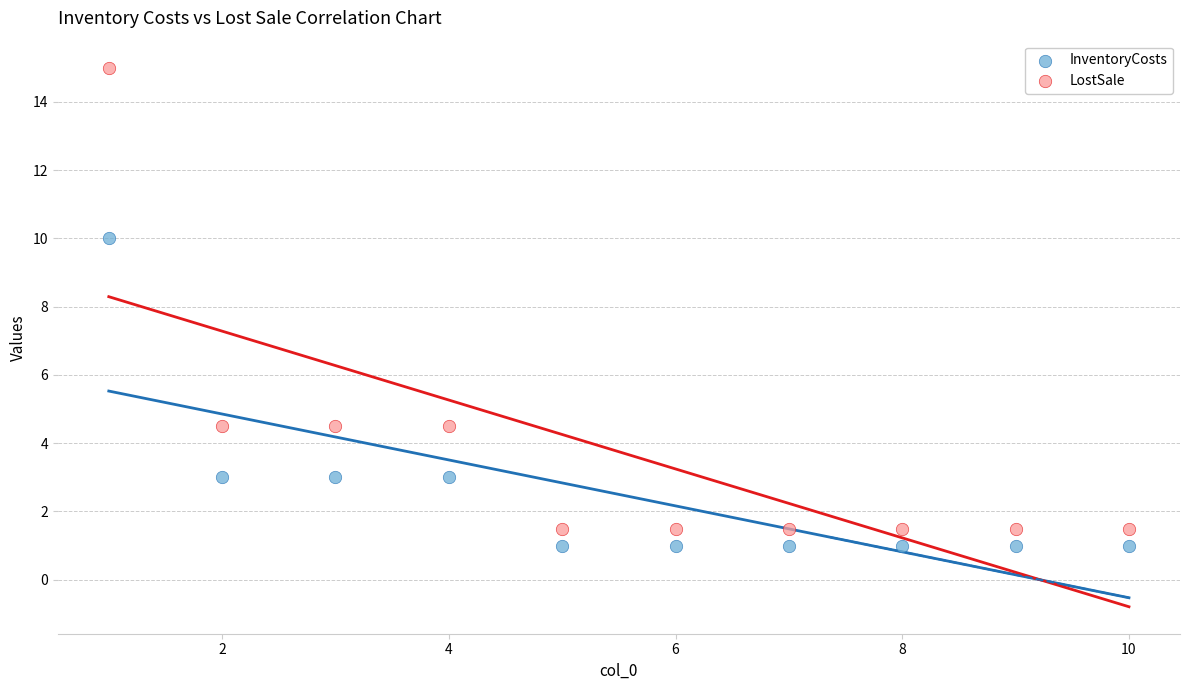

Which series reaches the maximum Y coordinate?

LostSale